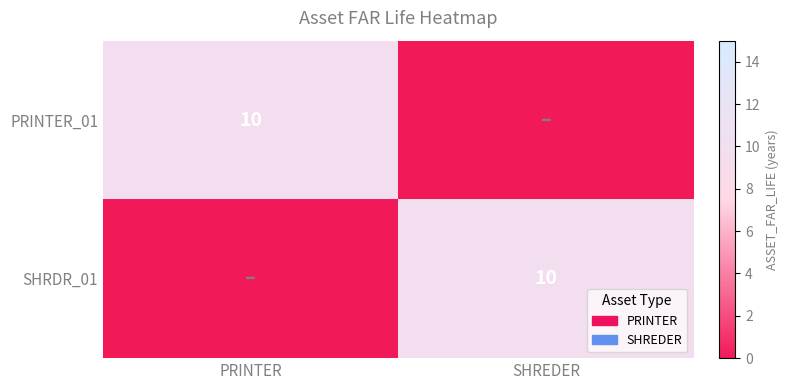

Is it true that SHRDR_01 equals 14 at SHREDER?

False